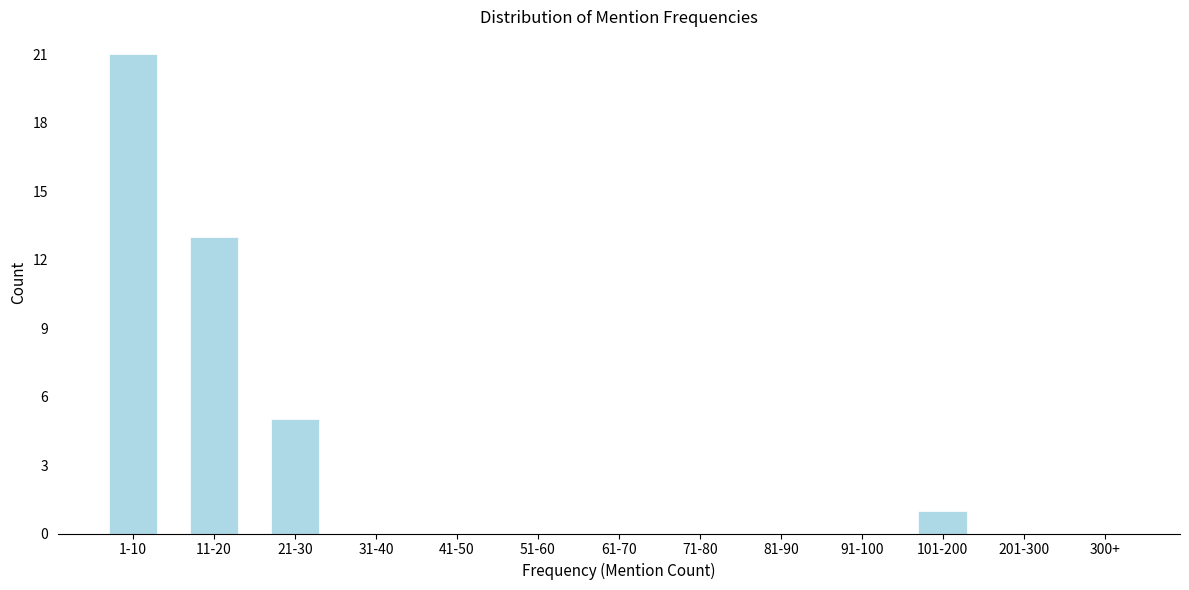

Reading left to right, extract all data points from this chart.

1-10=21	11-20=13	21-30=5	31-40=0	41-50=0	51-60=0	61-70=0	71-80=0	81-90=0	91-100=0	101-200=1	201-300=0	300+=0